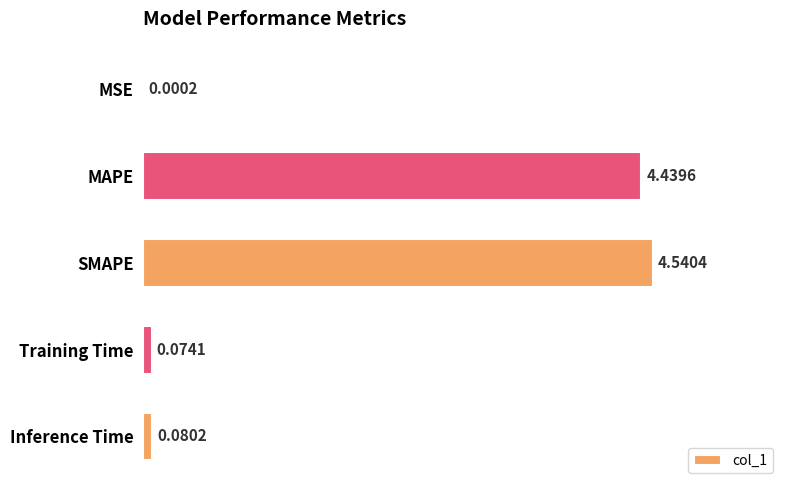

Where is the data nearest to the value 2?

Inference Time